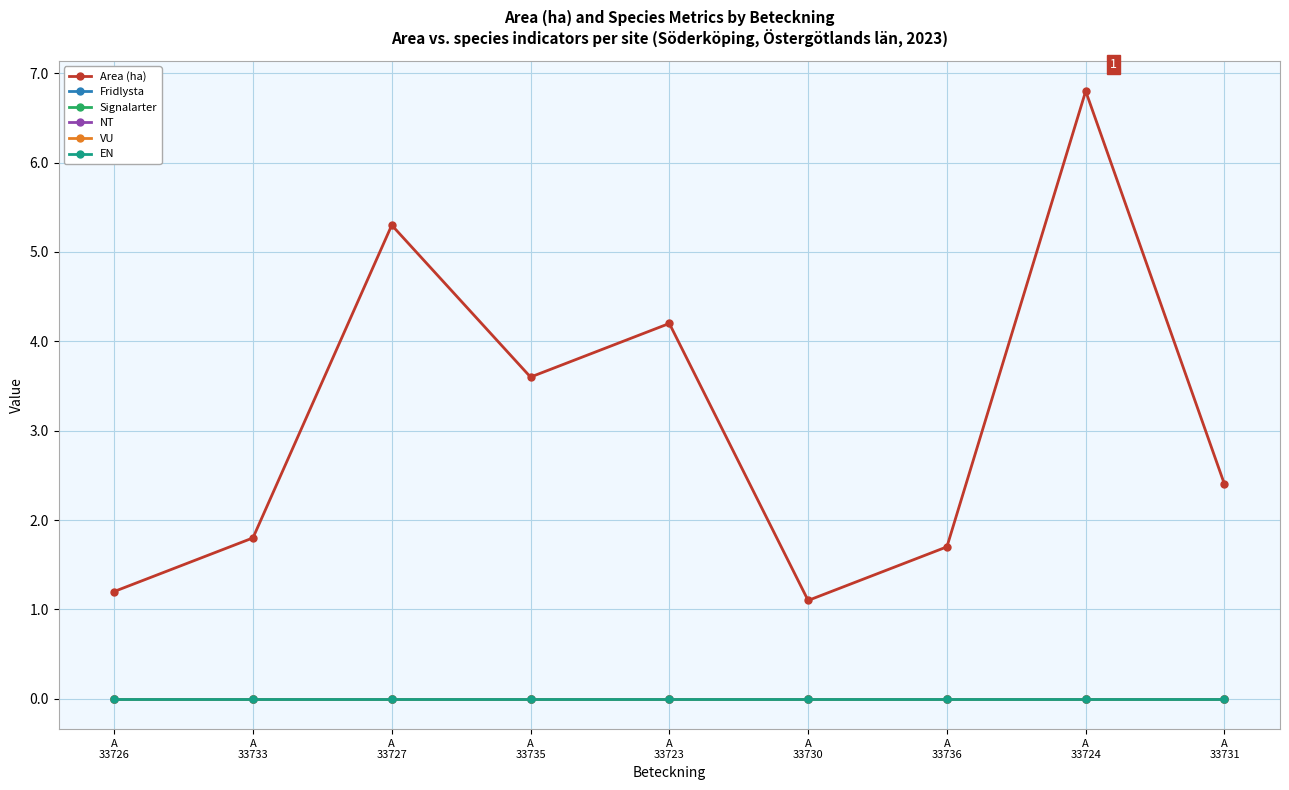

Does the chart have visible grid lines?

Yes